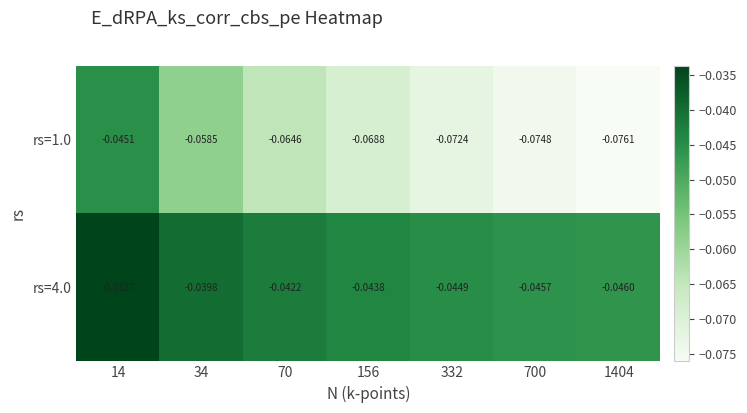

How many categories are shown in the chart?

7